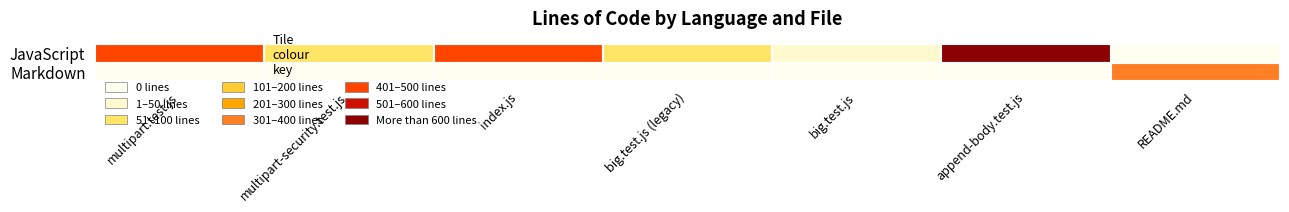

What is the difference between the maximum and minimum values in the big.test.js series?

92